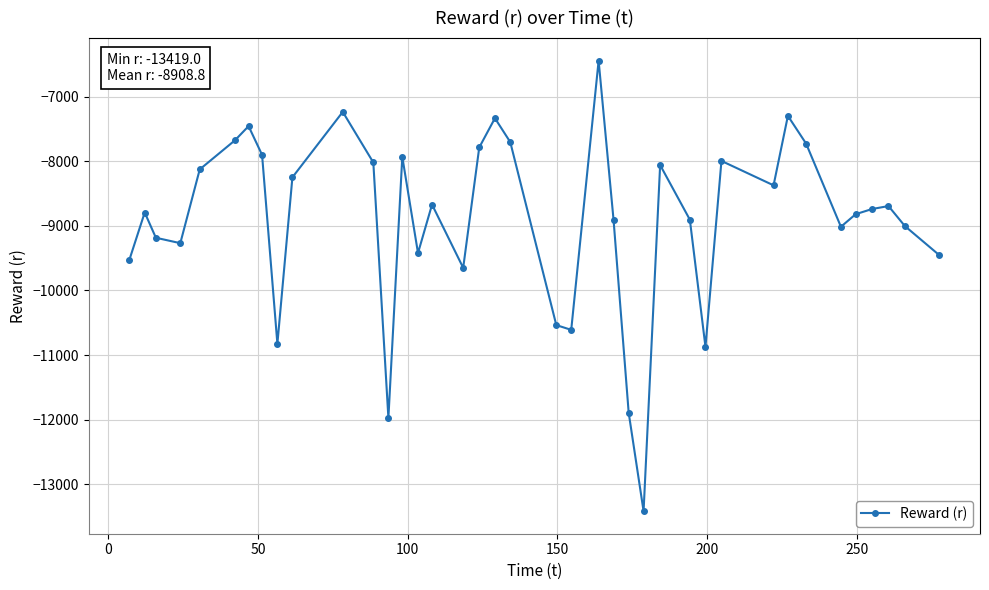

Count the number of values greater than -8738.

19